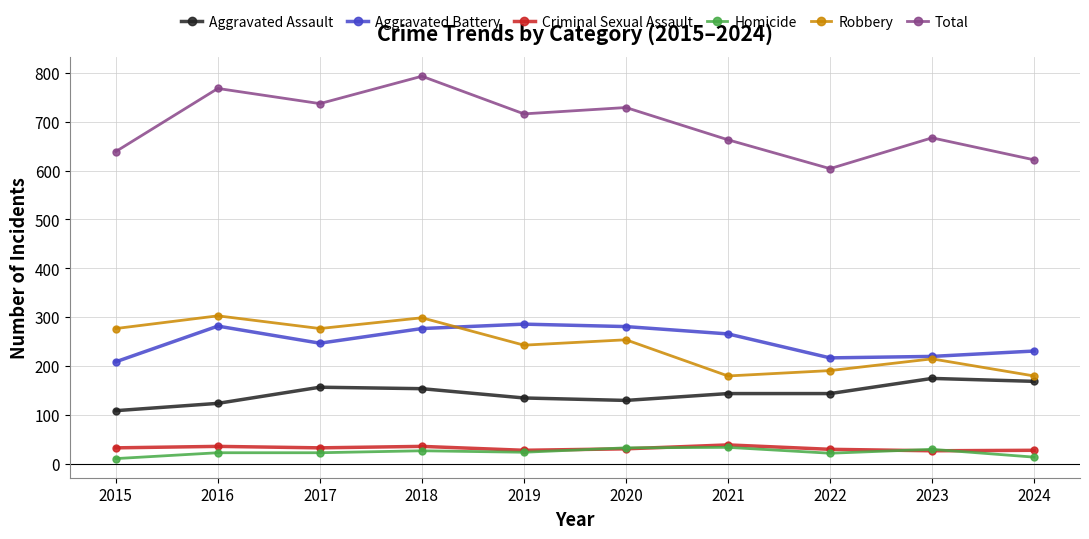

How many data points does each series have?

10